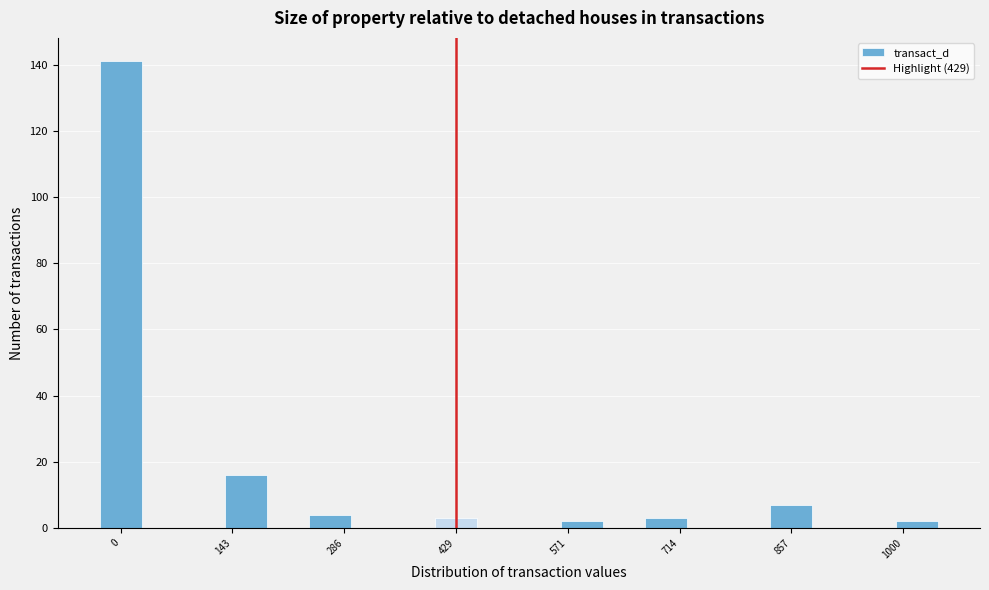

Around what value on the x-axis is the tallest bar? Give the approximate position of its centre, as read against the axis.

0